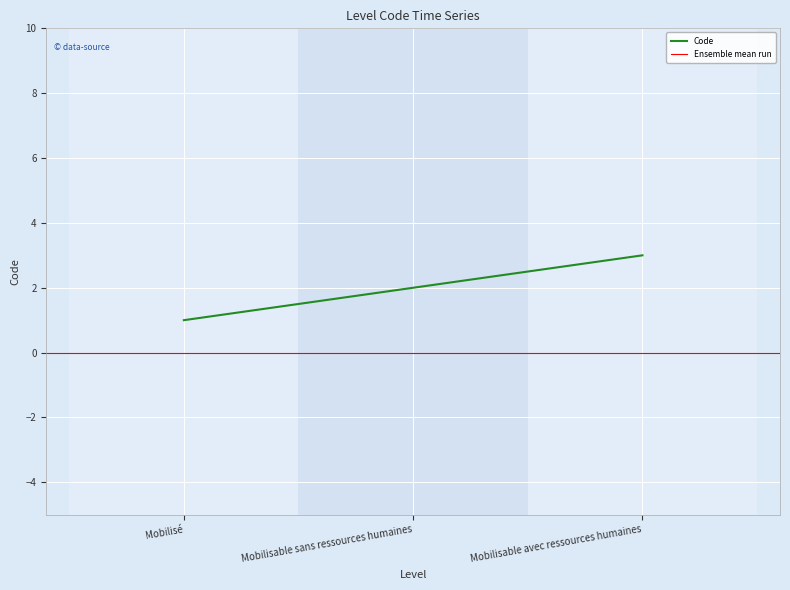

What is the label of the 3rd point from the left?

Mobilisable avec ressources humaines